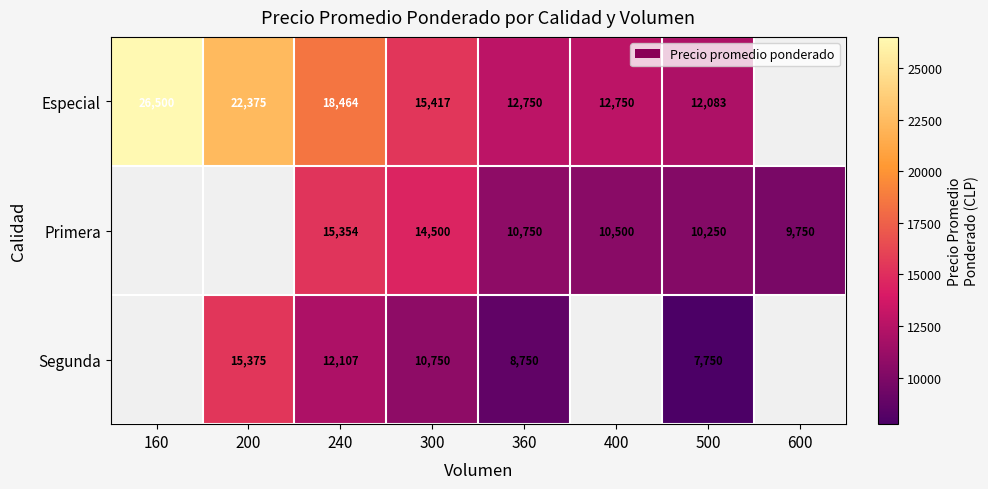

Is it true that Segunda equals 10750 at 300?

True